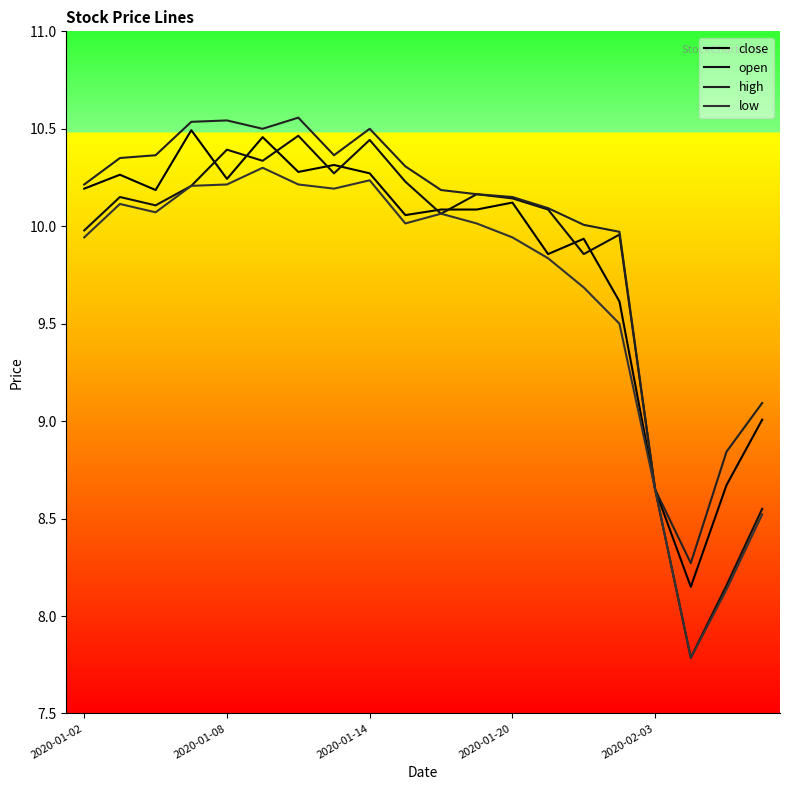

True or false: low has more than 1 points higher than both neighbors.

True